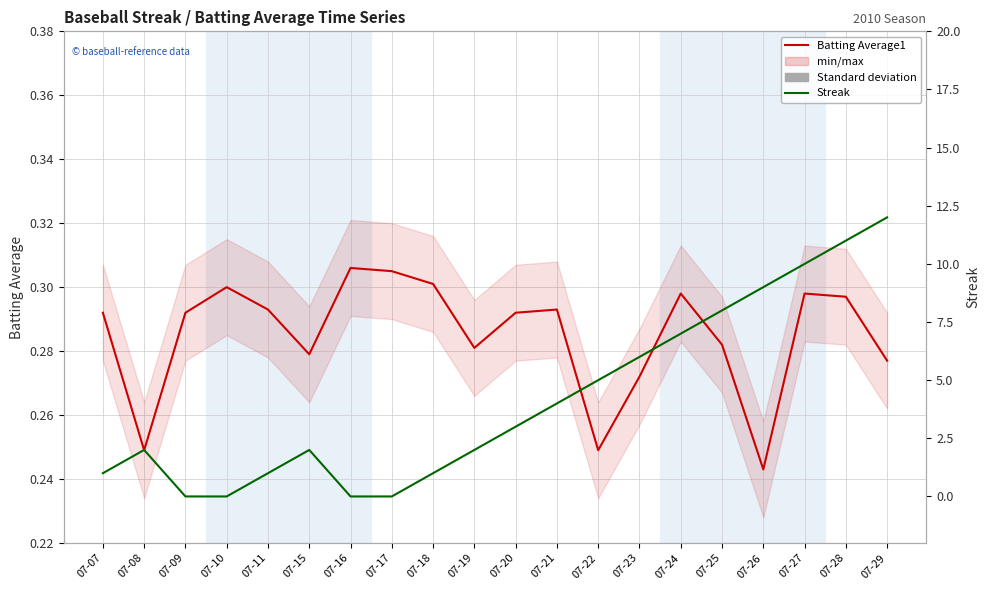

How many data points does each series have?

20